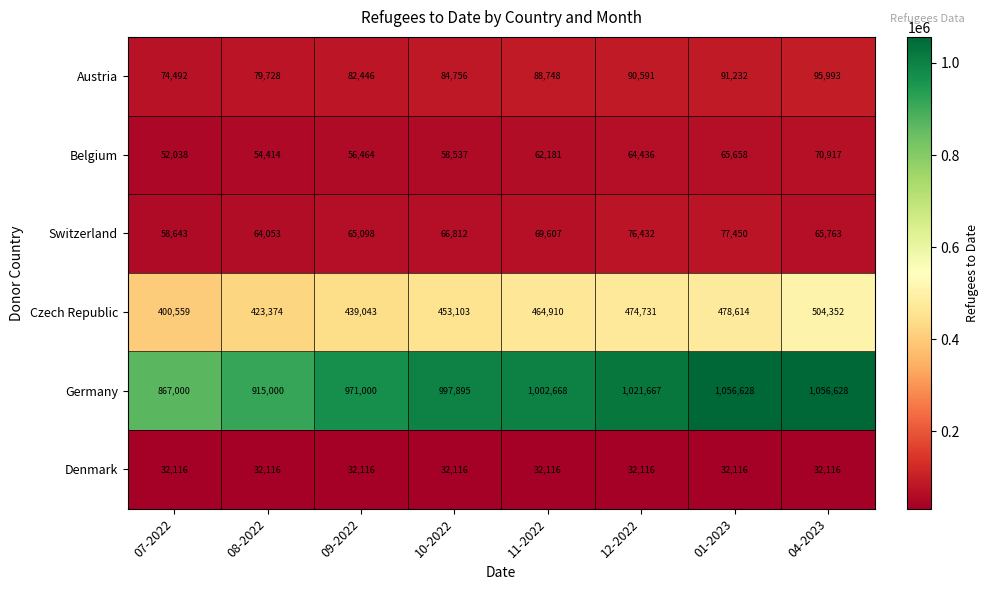

What is the difference between the Switzerland values at 12-2022 and 10-2022?

9620